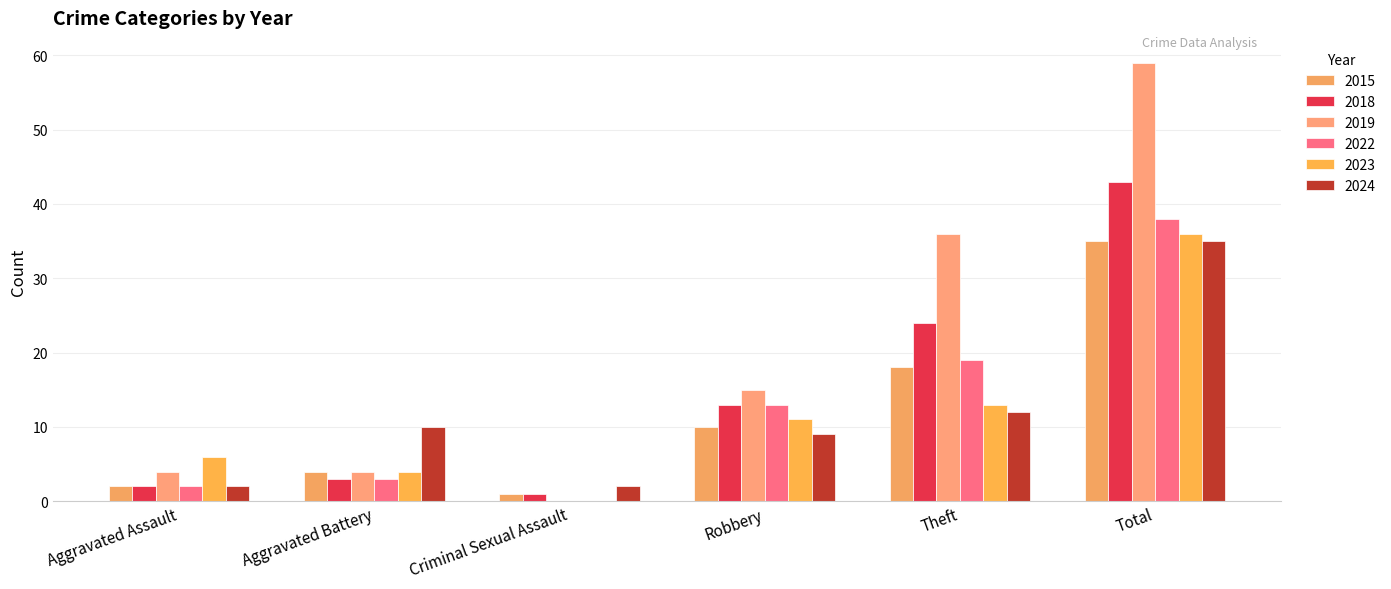

What is the highest value of the 2015 series?

35